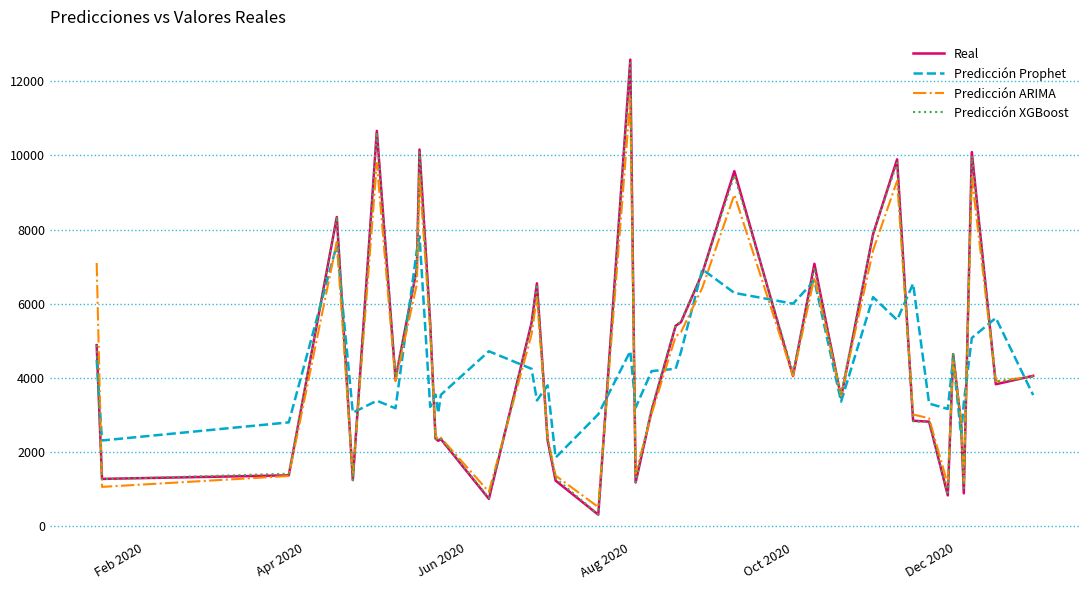

What are all the series names shown in the legend?

Real, Predicción Prophet, Predicción ARIMA, Predicción XGBoost